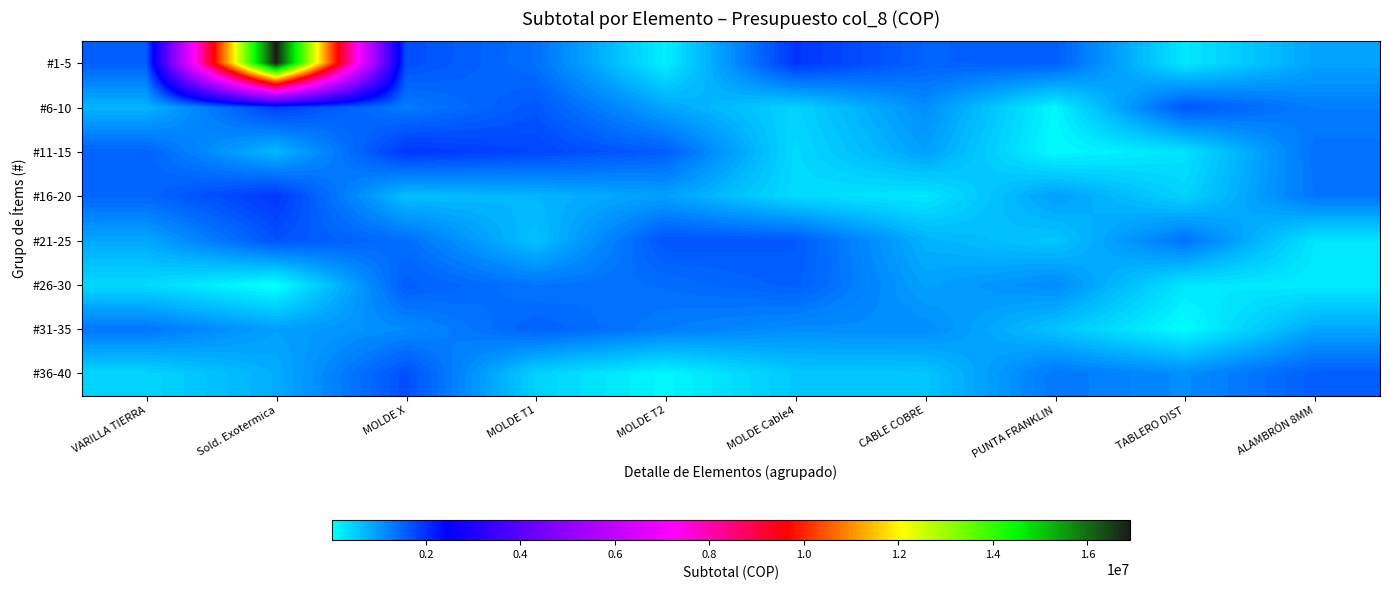

What is the spread (max minus min) of values at PUNTA FRANKLIN?

1484521.1